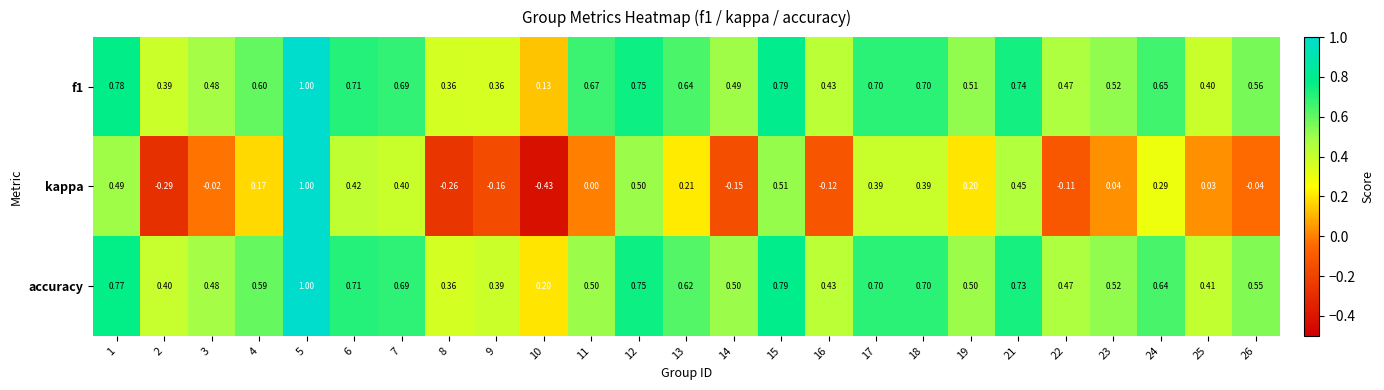

How many categories are shown in the chart?

25